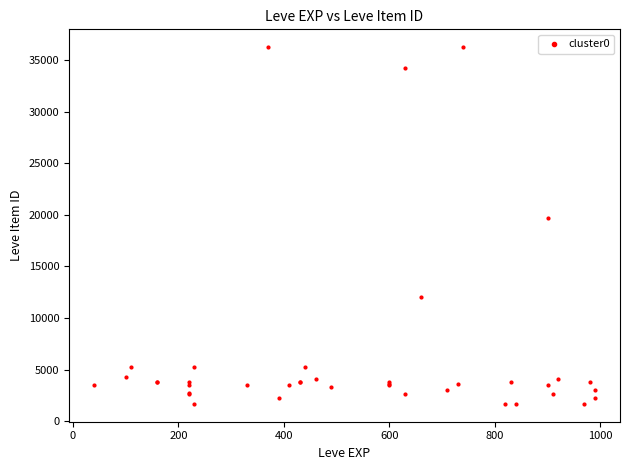

What Y value in the scatter plot is closest to 18967?

19744